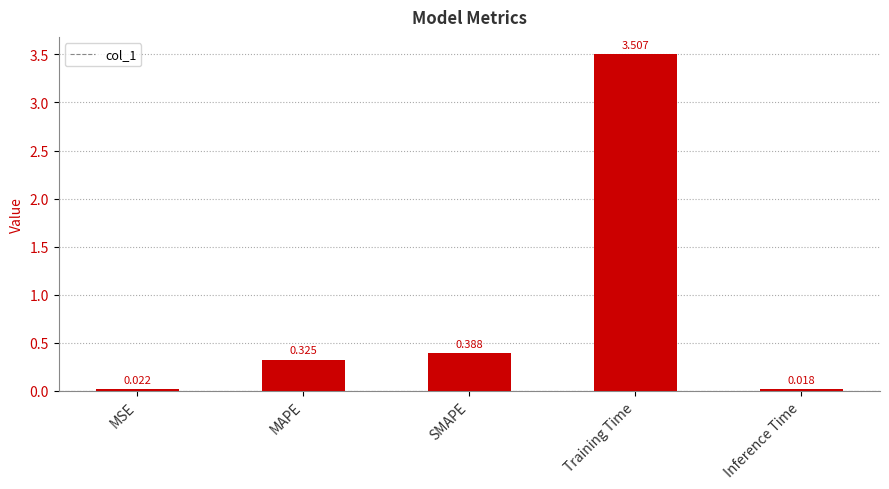

Count the number of data series in this chart.

1